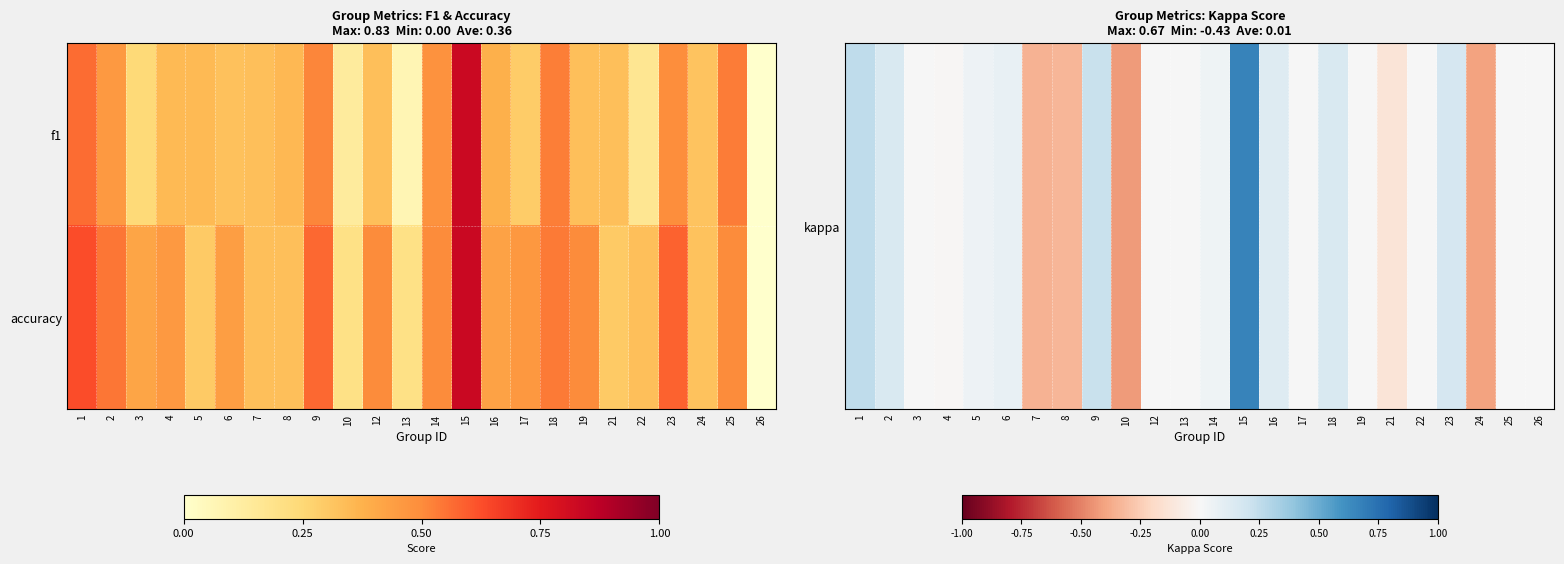

Which label corresponds to the largest value in the chart?

15